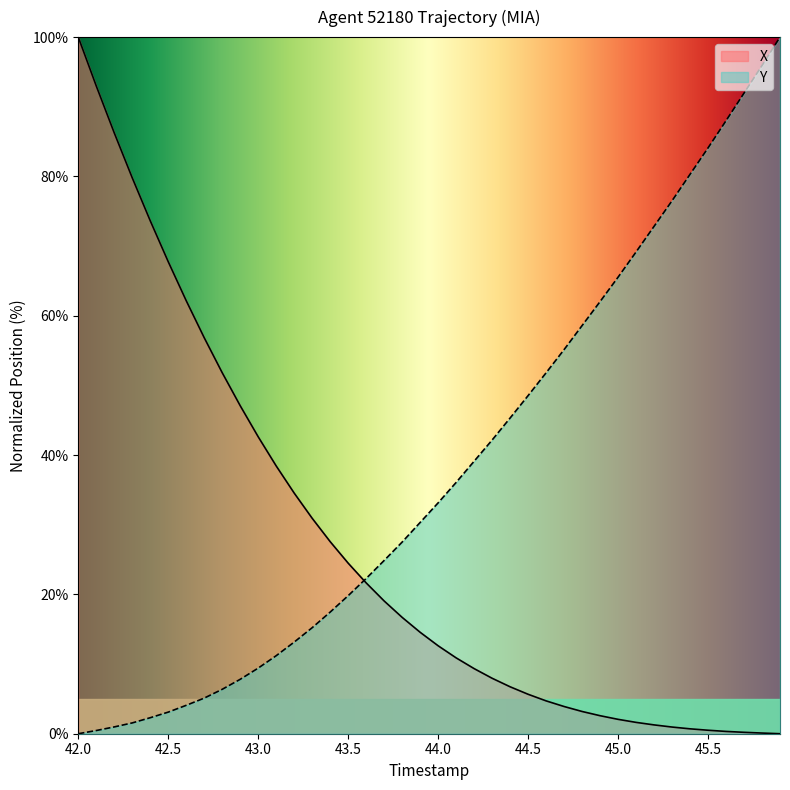

True or false: X has more than 1 interior local peaks.

False